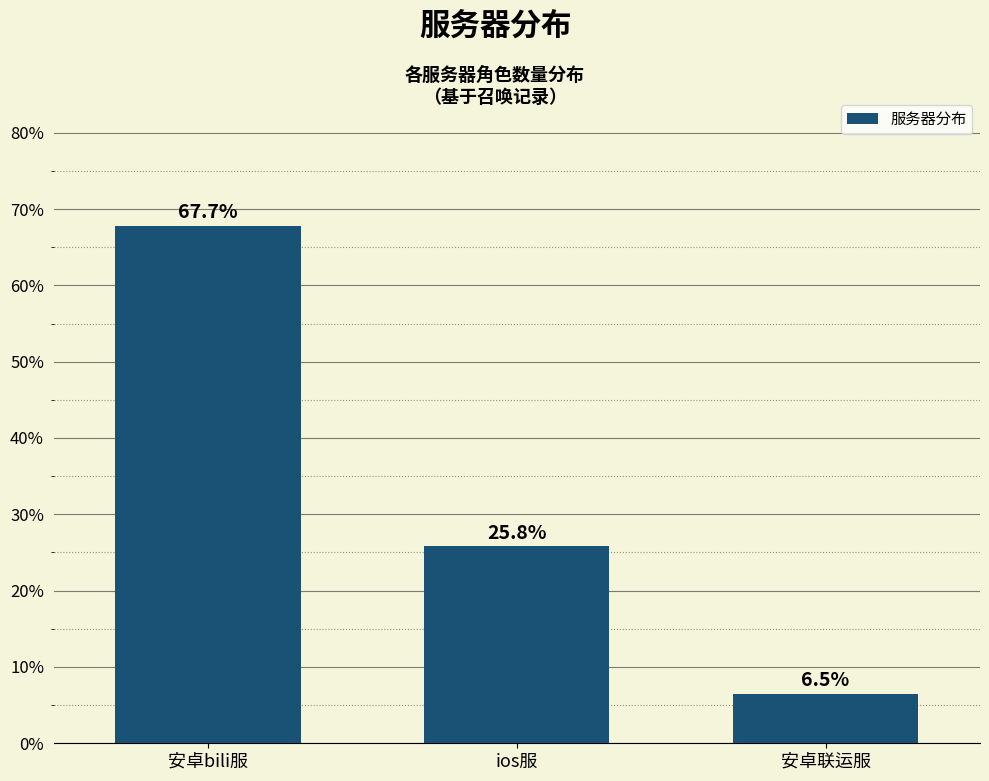

Reading left to right, transcribe all the data shown in this chart.

67.7	25.8	6.5